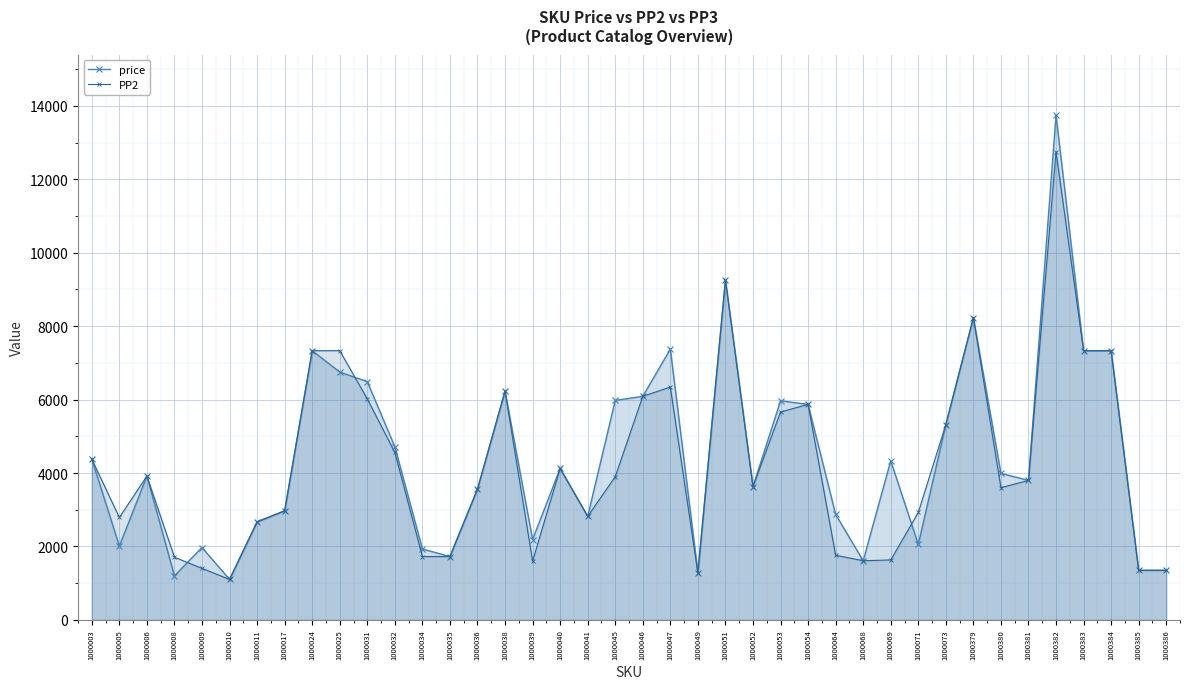

Rank the series by their maximum value, from lowest to highest.

PP2, price